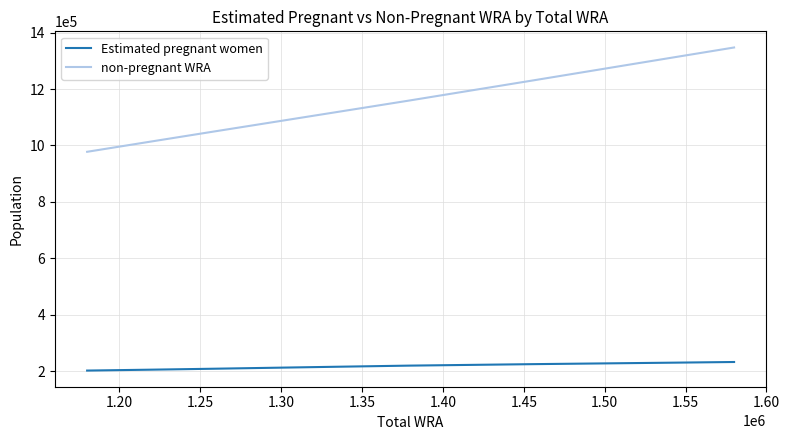

Rank the series by their maximum value, from lowest to highest.

Estimated pregnant women, non-pregnant WRA